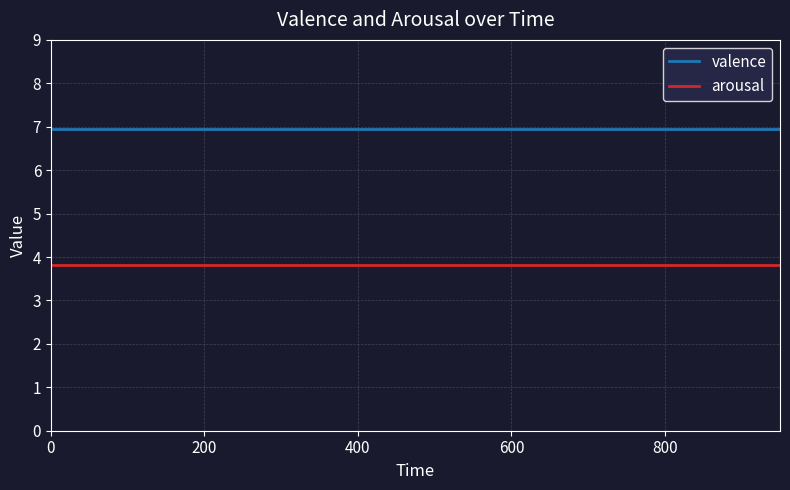

Does the chart have visible grid lines?

Yes